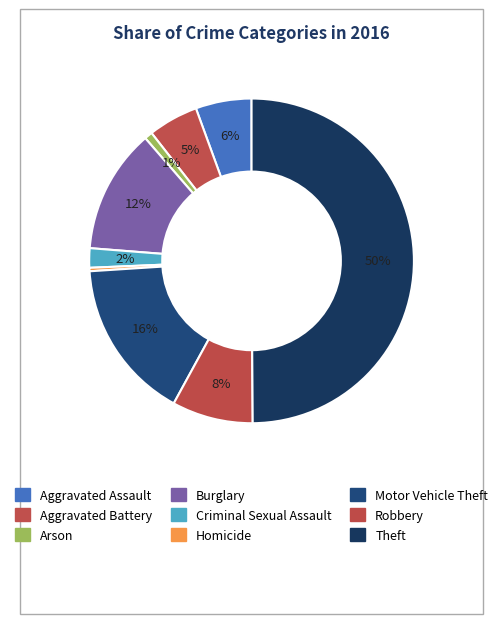

Does Robbery account for over 50% of the chart?

No